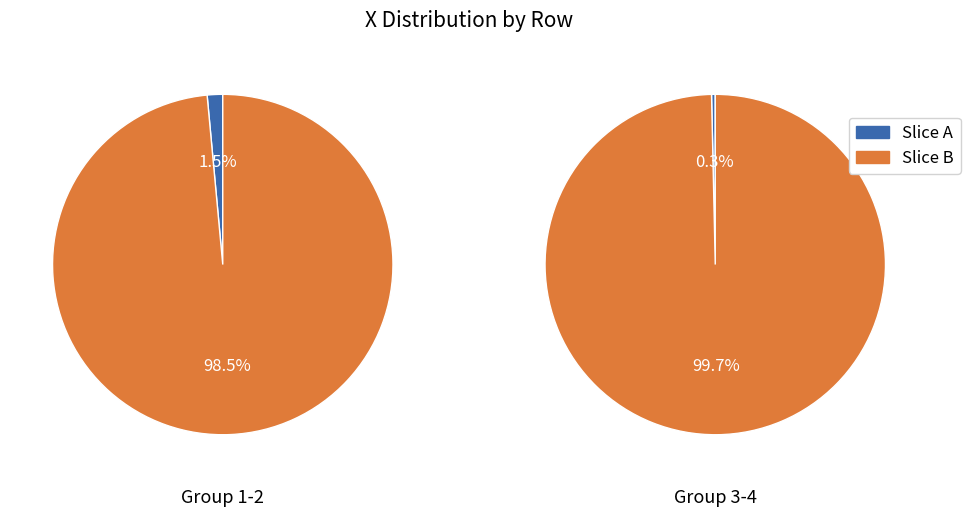

Count the number of slices in the pie.

2